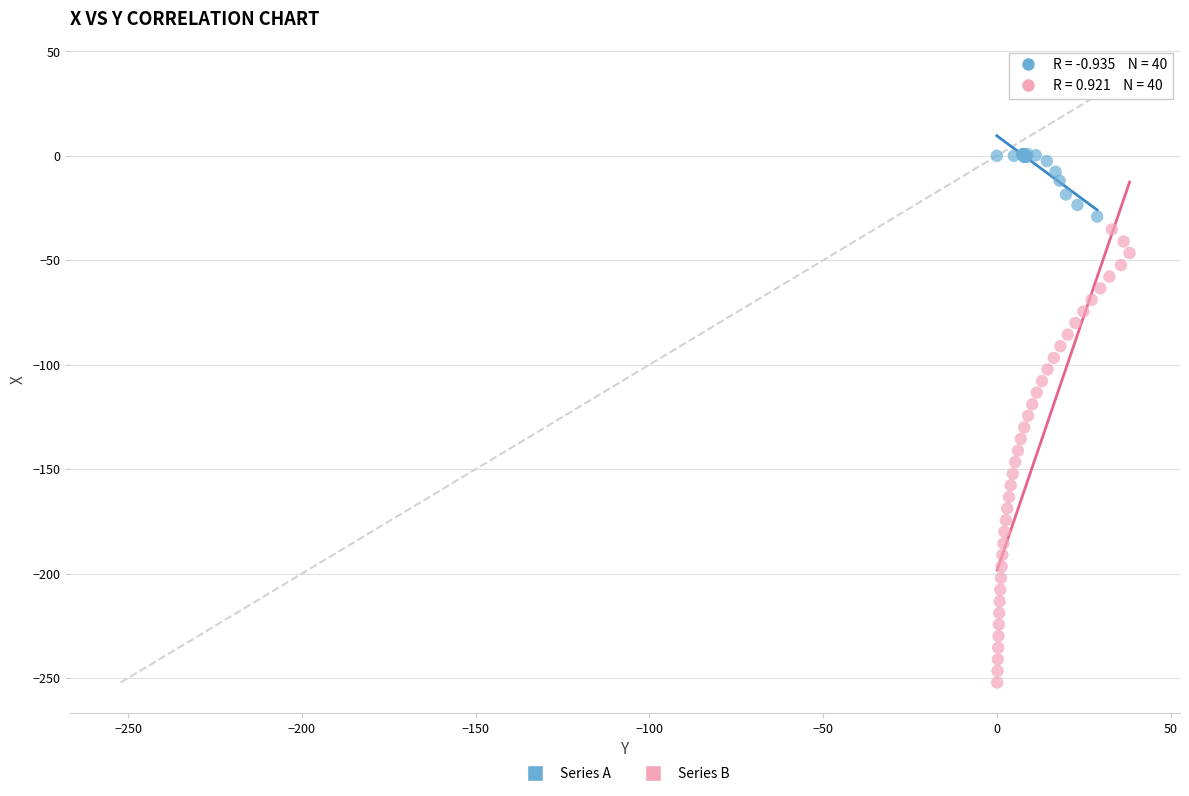

Which series has the widest spread of Y values?

Series B